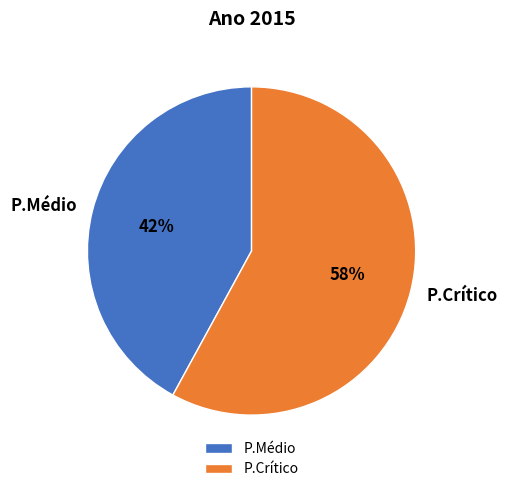

Which slice is the largest?

P.Crítico